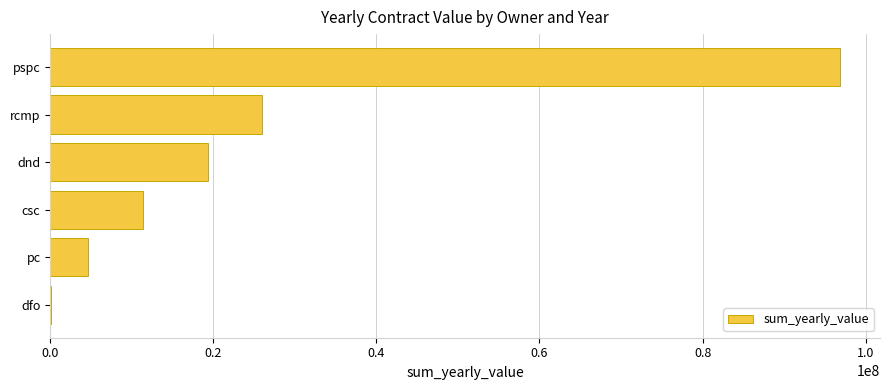

What is the change in value from pc to dnd?

+14654744.1